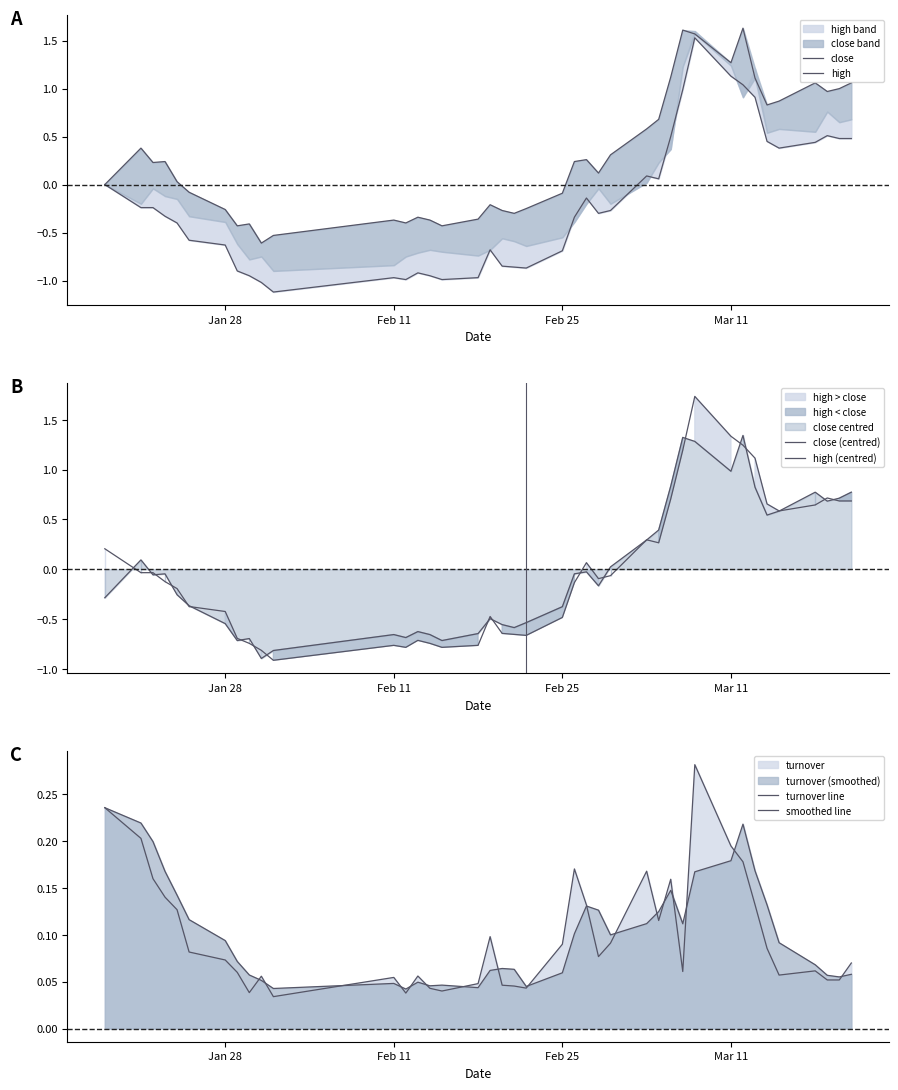

How many turnover line values are between 0 and 1?

40